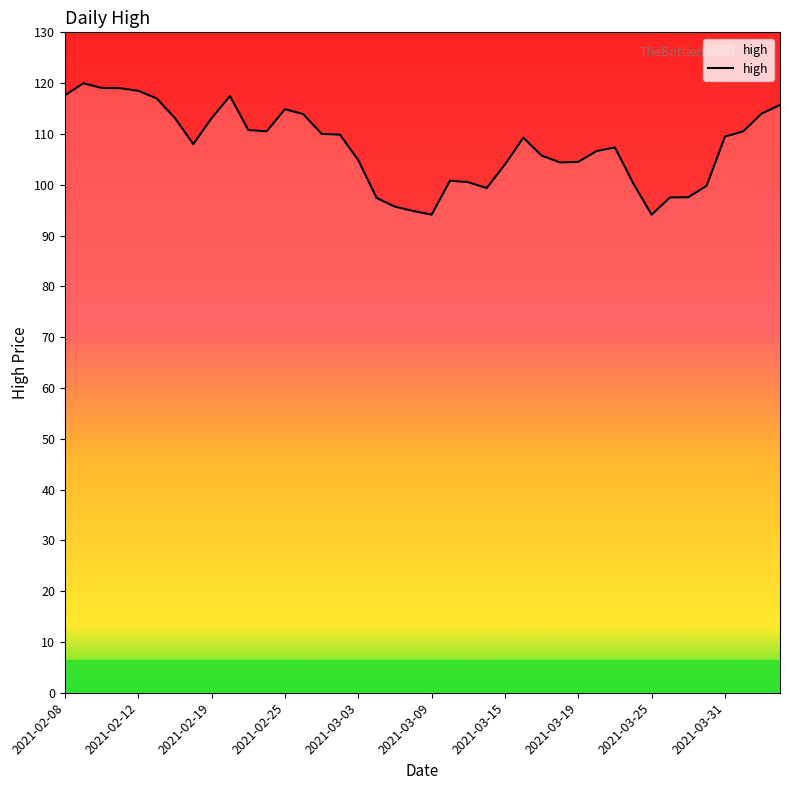

What is the difference between the maximum and minimum values?

25.9